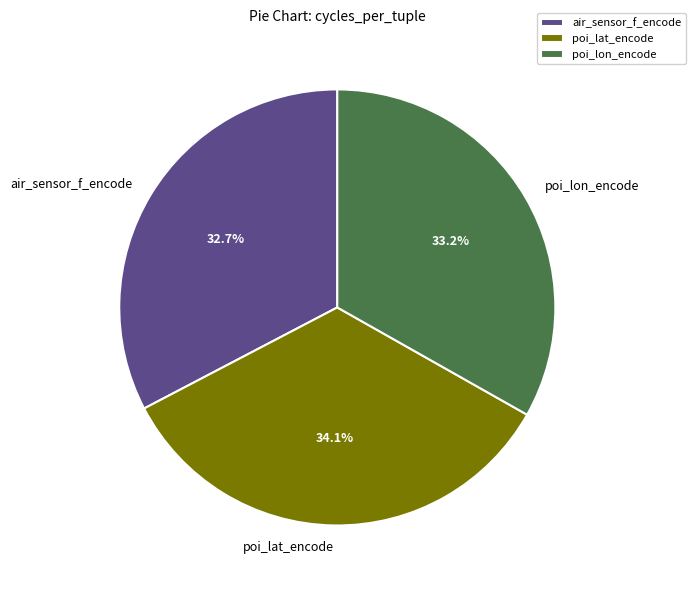

True or false: poi_lat_encode accounts for 42% of the total.

False